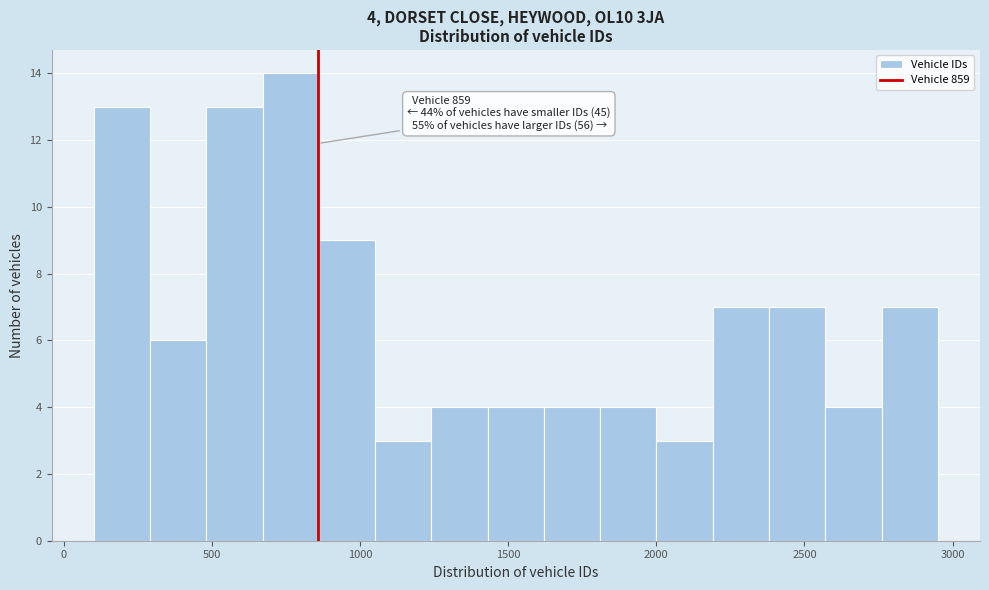

Read against the x-axis, roughly where is the centre of the tallest bar?

750